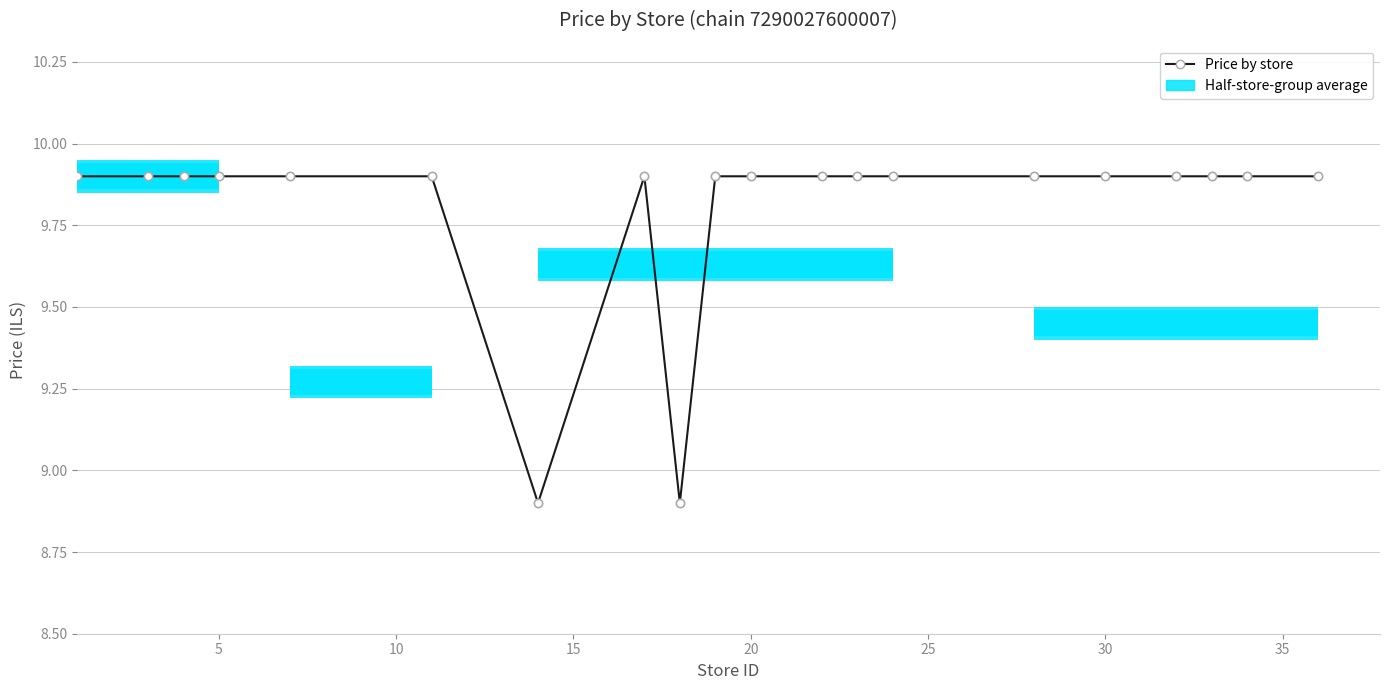

What is the sum of all values?

196.0